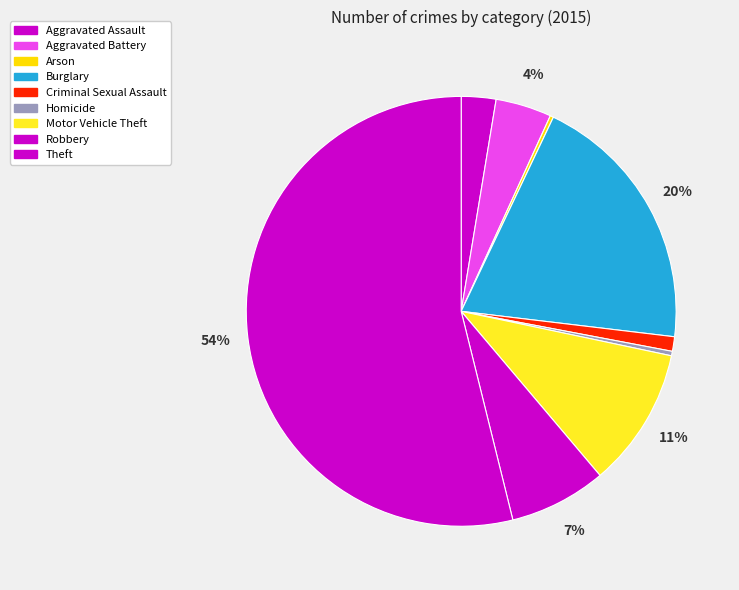

To the nearest percent, what is the average slice percentage?

11%